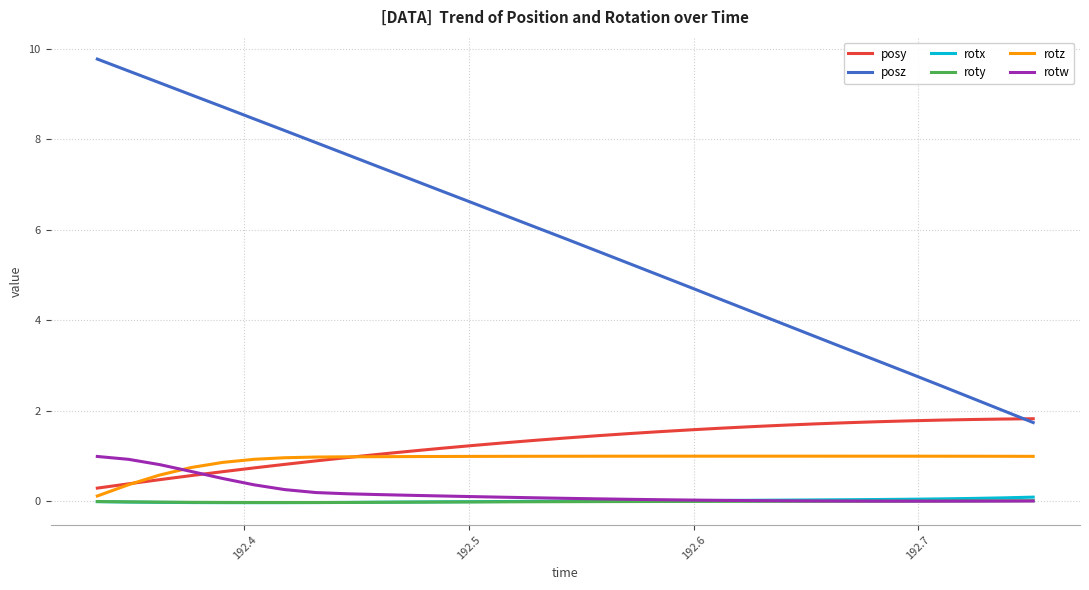

How many lines are shown in the chart?

6